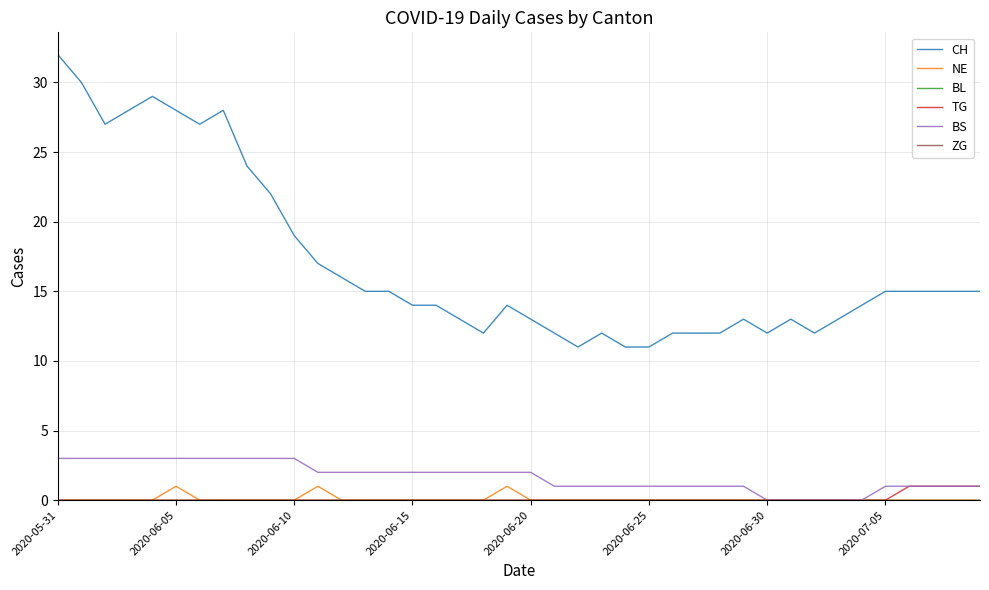

Is this an area chart (filled region under the line)?

No